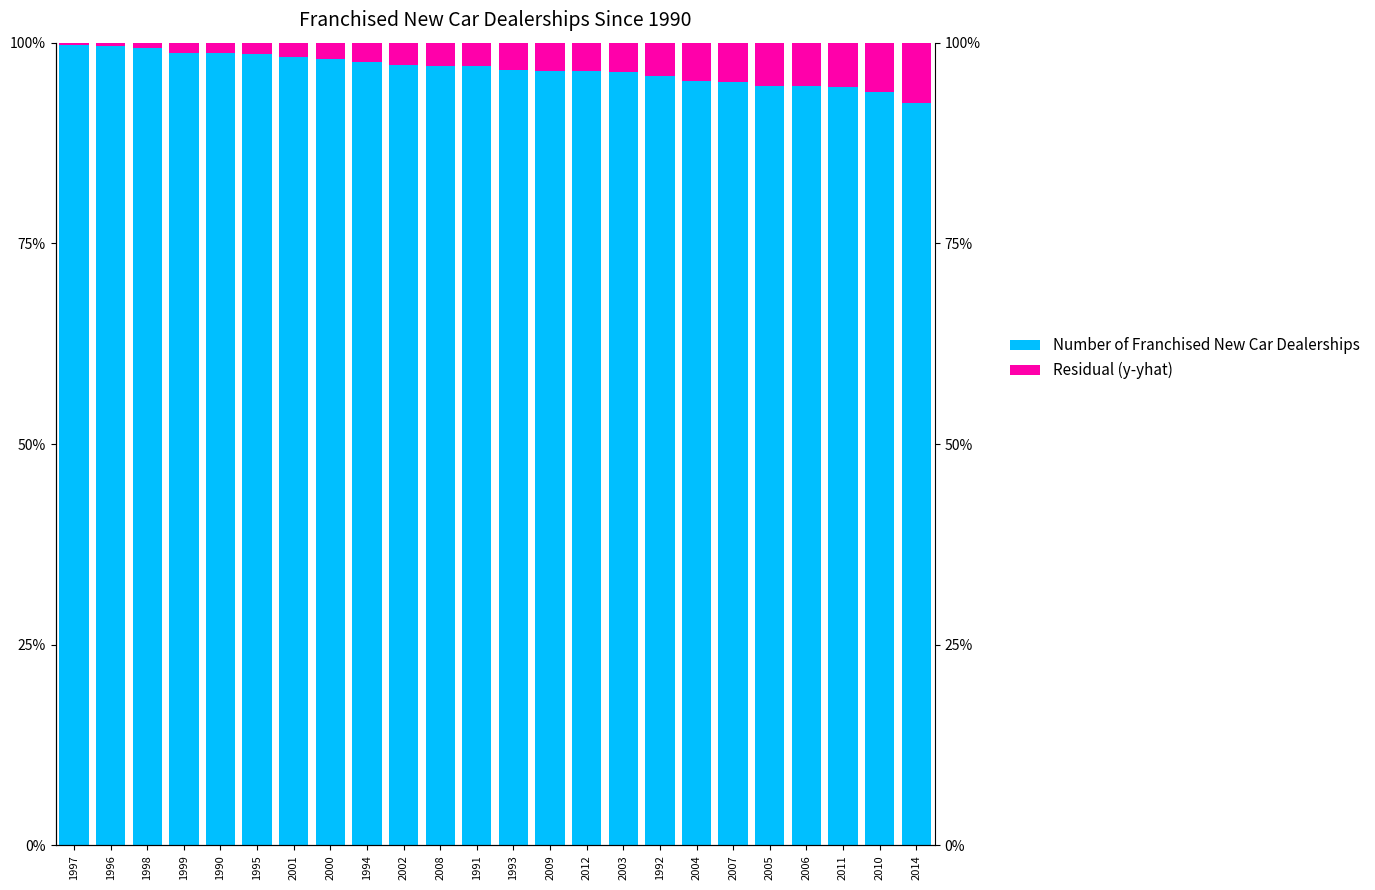

Is it true that Number of Franchised New Car Dealerships equals 94.6 at 2006?

True